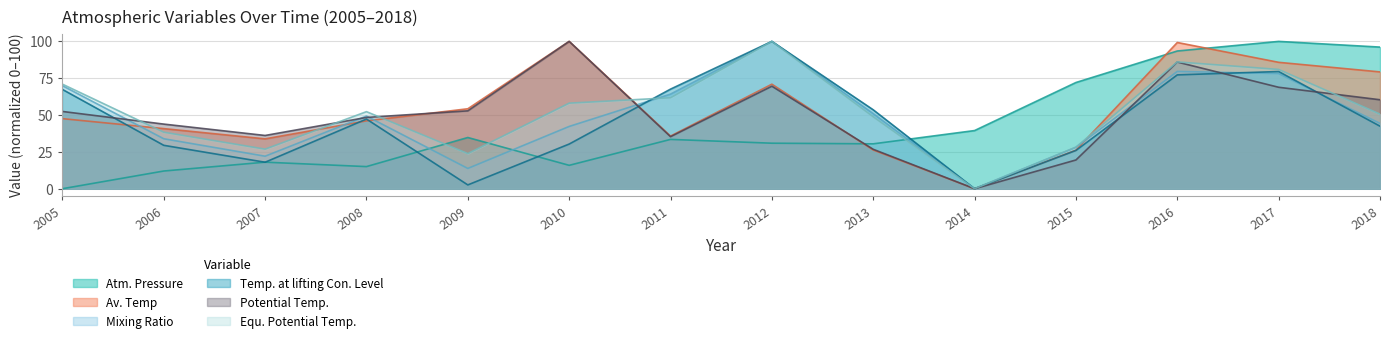

Reading right to left, extract all data points from this chart.

Atm. Pressure: 96.1	100.0	93.5	72.1	39.5	30.5	30.9	33.5	15.9	34.8	15.0	18.0	12.0	0.0
Av. Temp: 79.3	85.8	99.3	26.2	0.0	26.3	71.0	35.7	100.0	54.3	46.1	33.8	40.8	47.6
Mixing Ratio: 44.3	78.2	79.6	28.1	0.0	50.9	100.0	64.2	42.3	13.8	49.3	22.1	33.9	69.9
Temp. at lifting Con. Level: 42.5	79.6	77.3	26.0	0.0	53.6	100.0	67.6	30.3	2.6	47.3	18.0	29.5	67.4
Potential Temp.: 60.4	68.9	86.0	19.5	0.0	26.8	69.6	35.3	100.0	52.9	48.4	36.1	43.9	52.4
Equ. Potential Temp.: 50.6	81.0	86.1	28.2	0.0	48.8	100.0	61.8	58.1	23.9	52.3	26.9	38.4	71.0